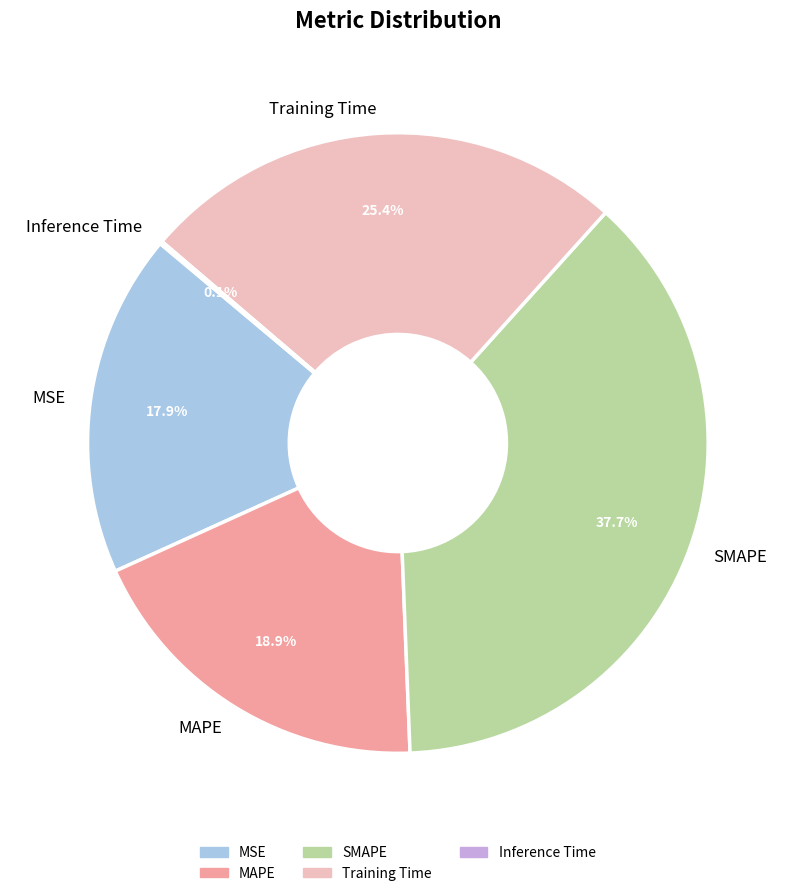

Is there any slice that represents more than half of the pie?

No